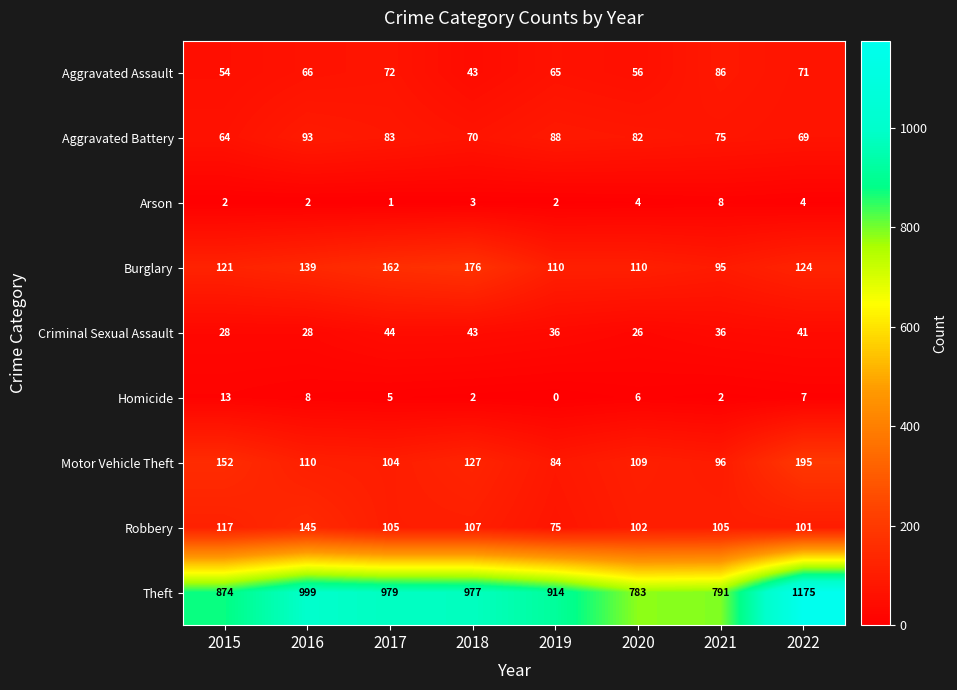

At which category is the sum across all series the highest?

2022